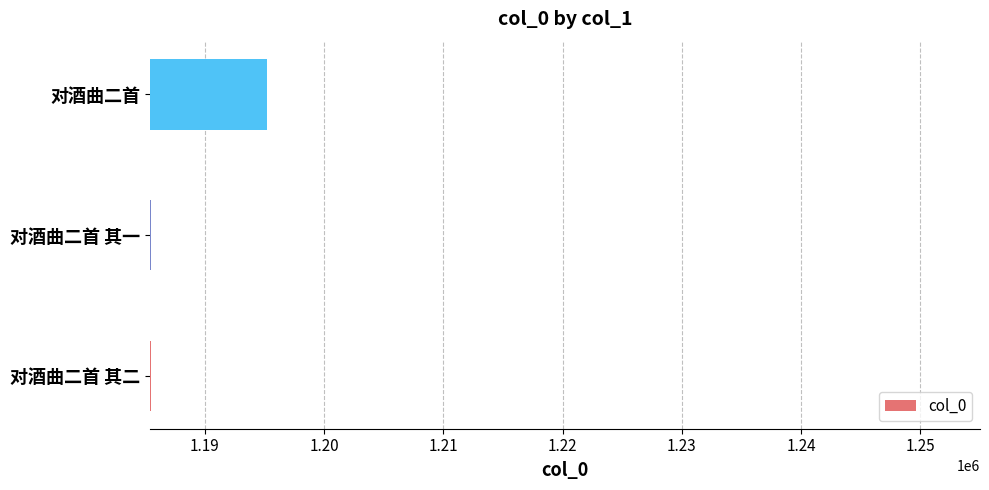

What is the difference between the maximum and minimum values?

9743